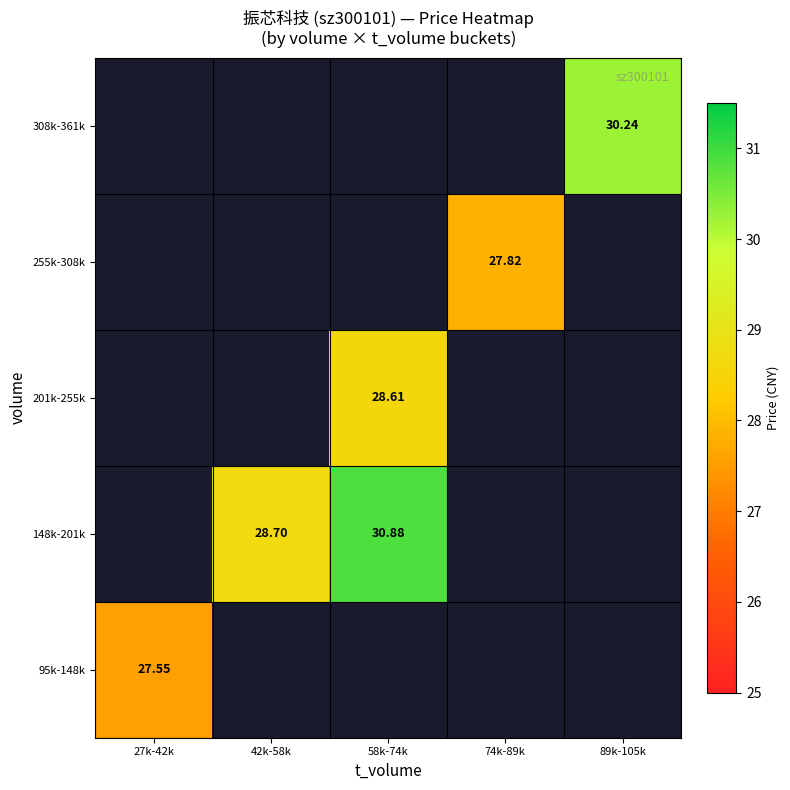

At which label does 201k-255k first exceed 28?

58k-74k